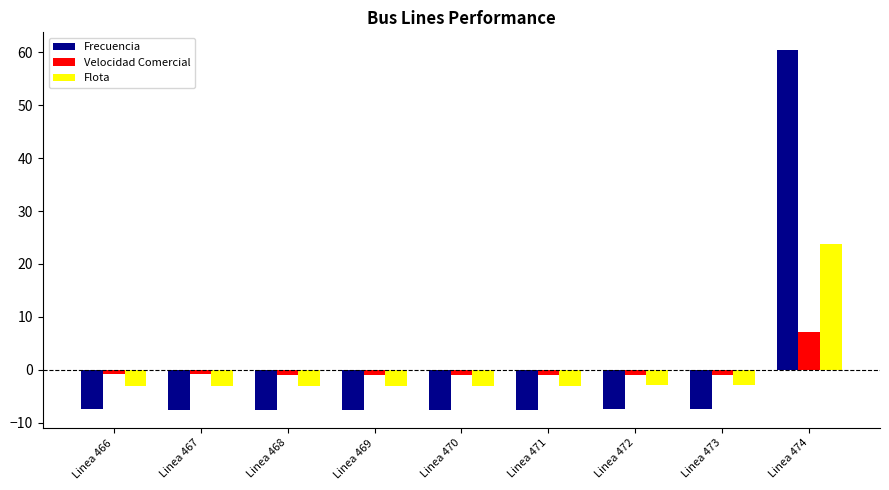

What is the difference between the highest and lowest values at Linea 466?

6.7